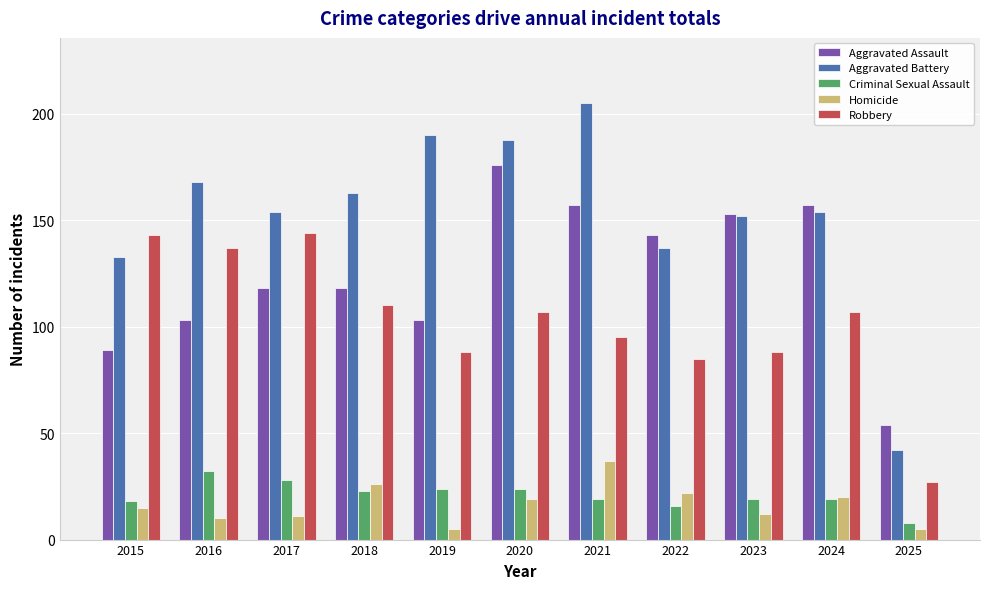

How many bars are there in total?

55